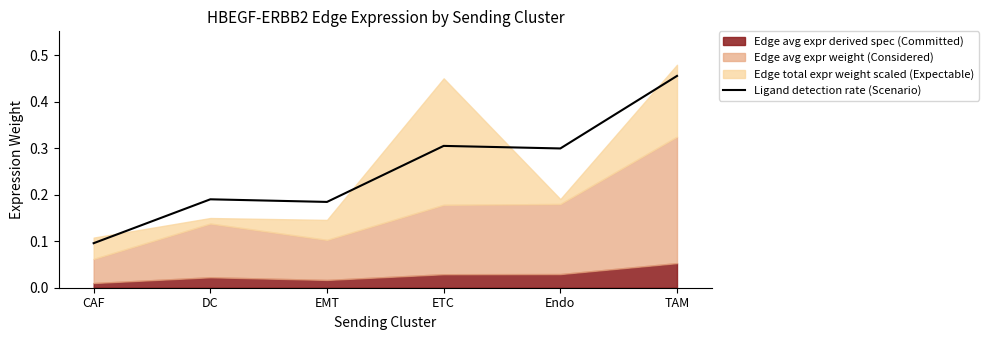

What position from the left is Endo?

5